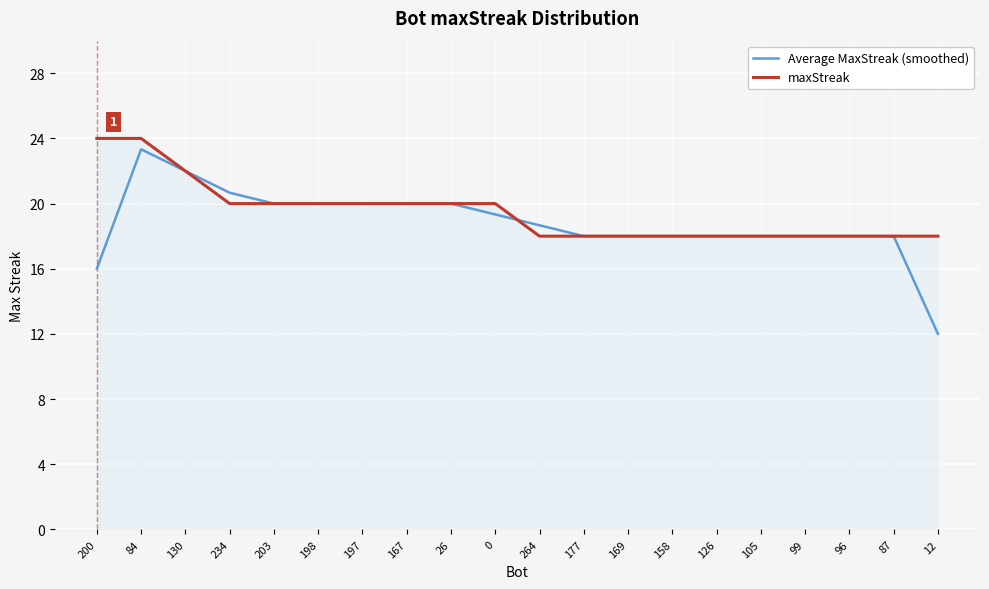

How many lines are shown in the chart?

2